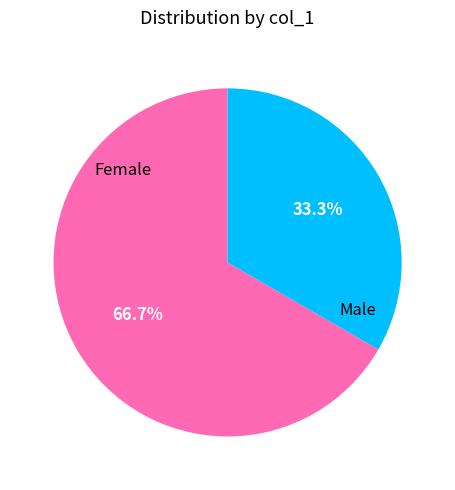

Do Female and Male together represent more than half of the pie?

Yes